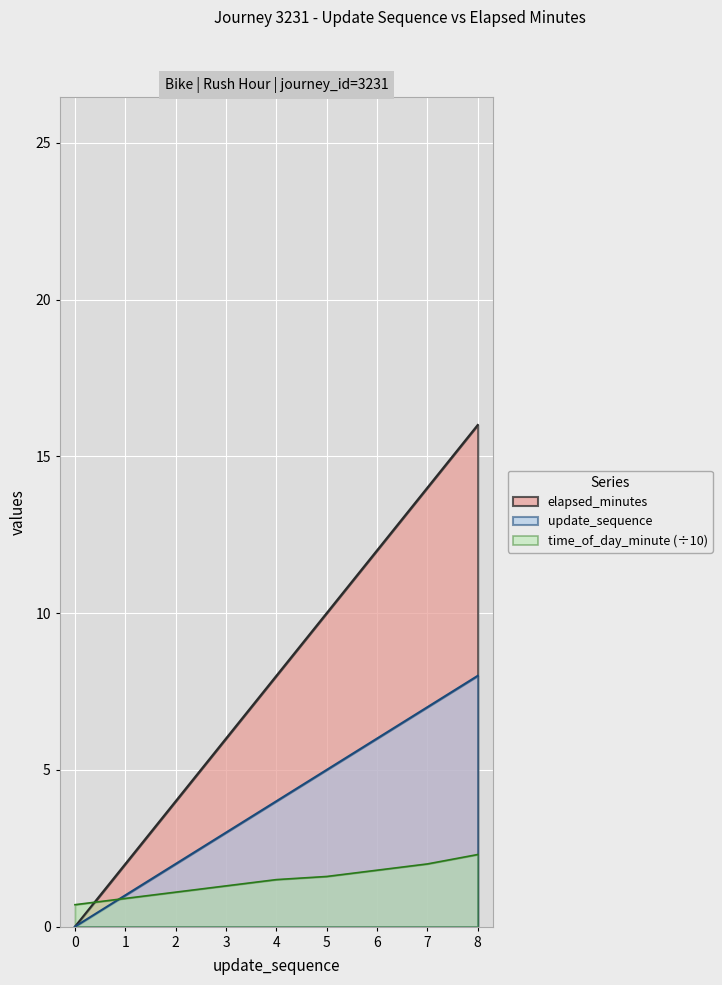

How many lines are shown in the chart?

3